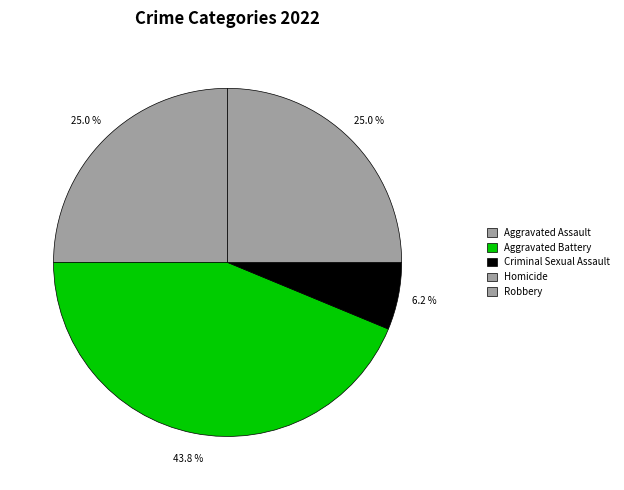

Which has a higher value, Robbery or Homicide?

Robbery